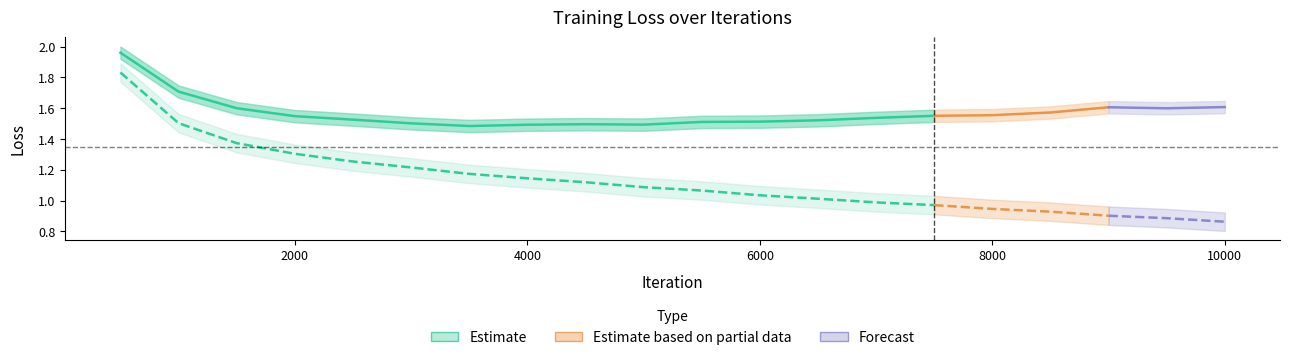

How many lines are shown in the chart?

2